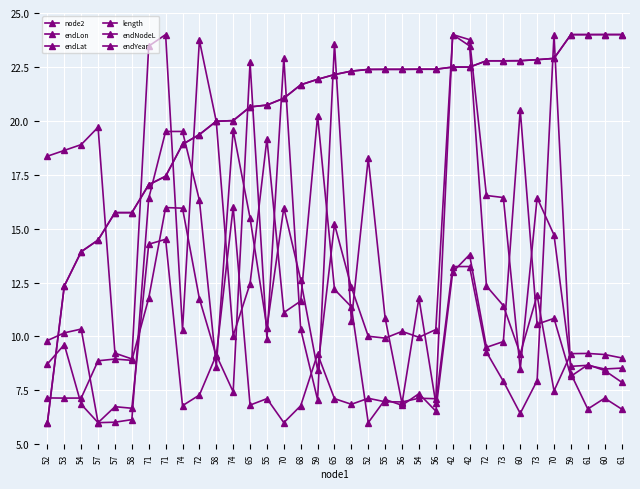

At which category does the chart reach its peak across all series?

71